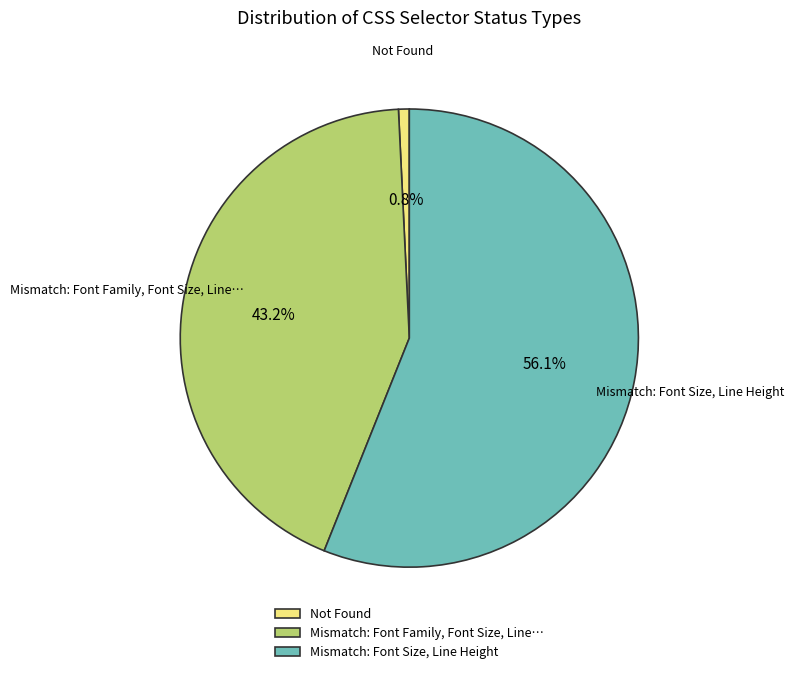

What is the total percentage of Mismatch: Font Size, Line Height and Not Found?

56.8%